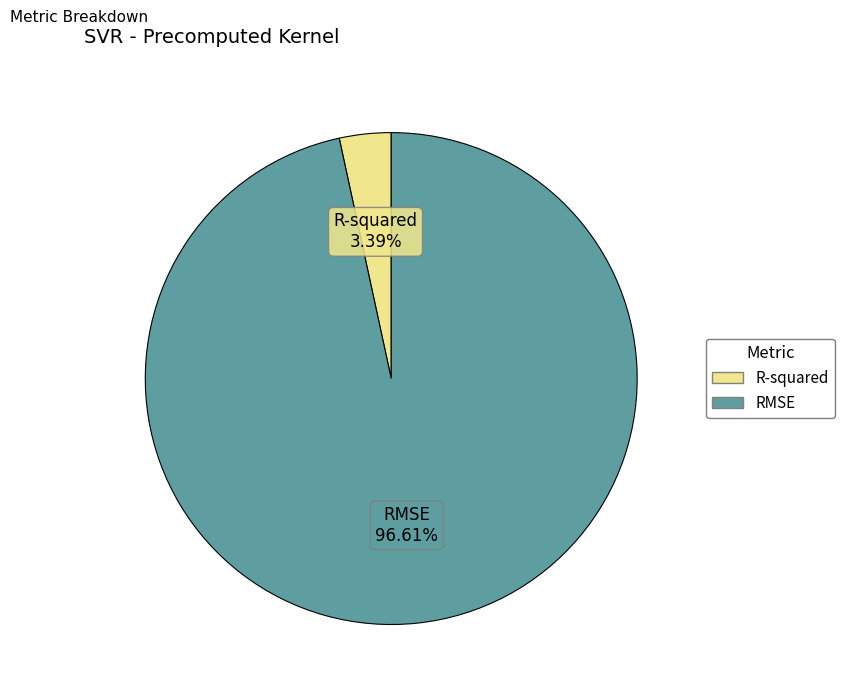

To the nearest percent, what is the difference between the RMSE and R-squared slice percentages?

93%